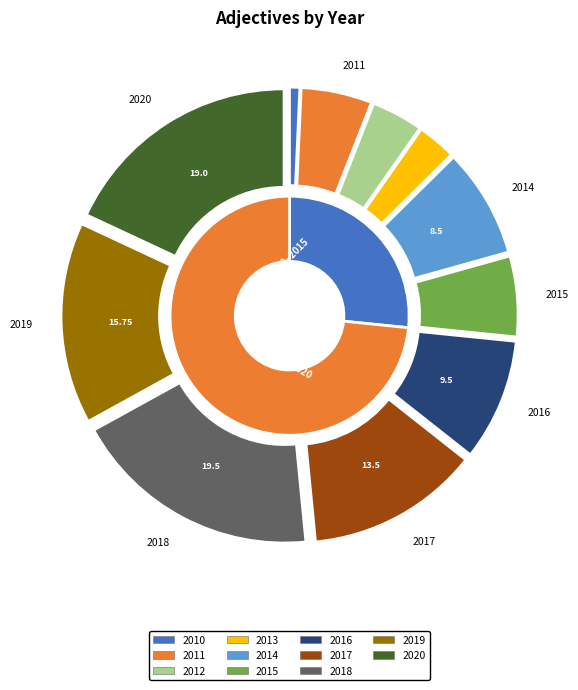

Which has a higher value, 2017 or 2015?

2017